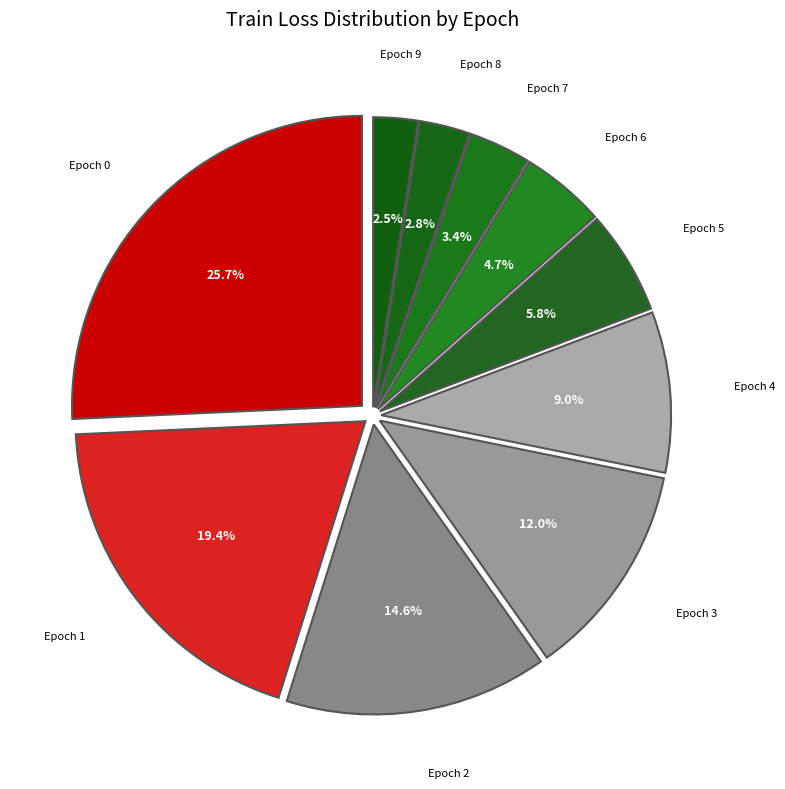

What portion of the pie excludes Epoch 7?

96.6%